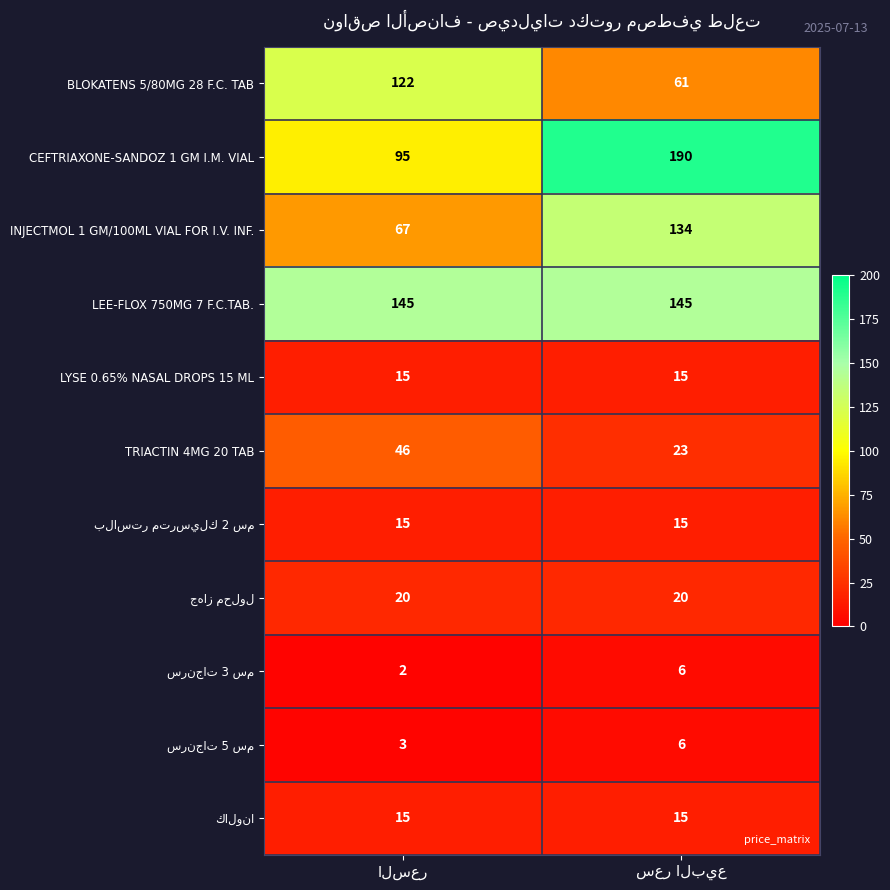

What is the lowest value of the LYSE 0.65% NASAL DROPS 15 ML series?

15